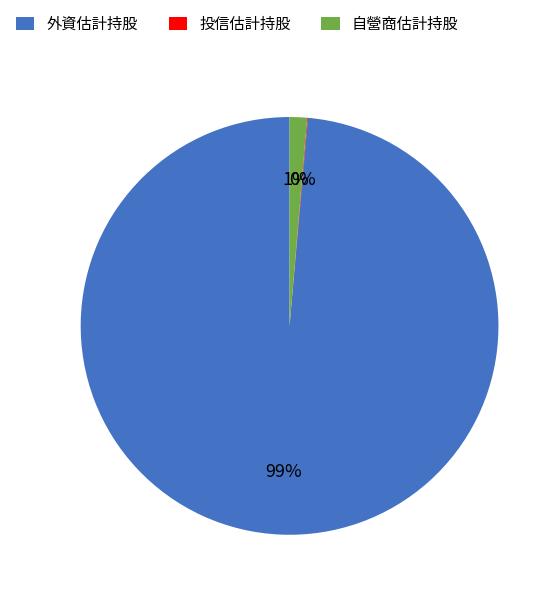

Is it true that 自營商估計持股 is 13% of the pie?

False